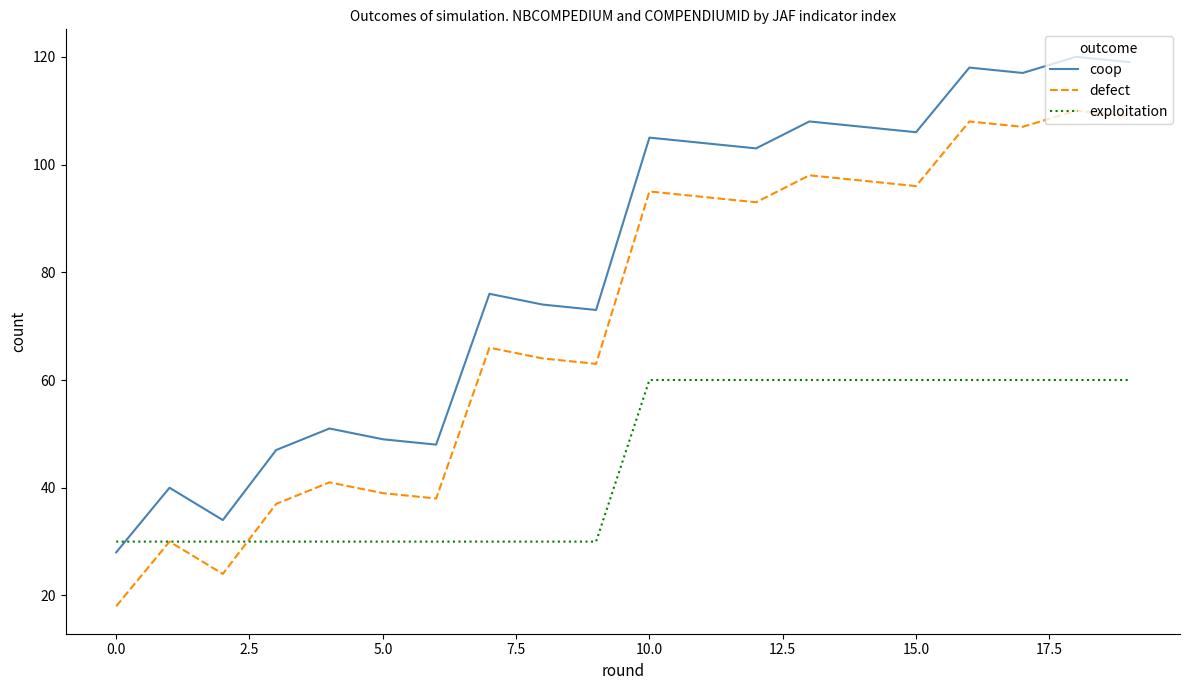

Does the chart display data point markers on the line(s)?

No